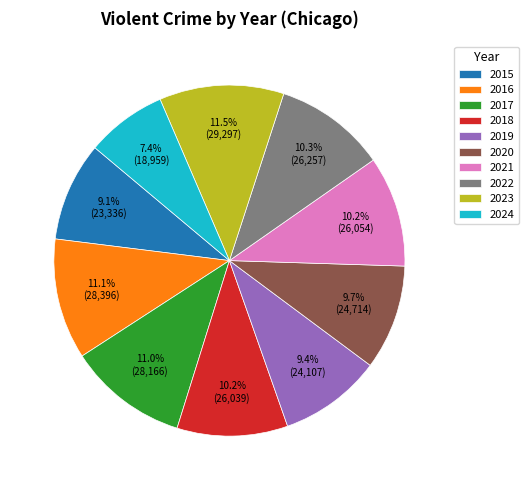

Which has a higher value, 2017 or 2024?

2017